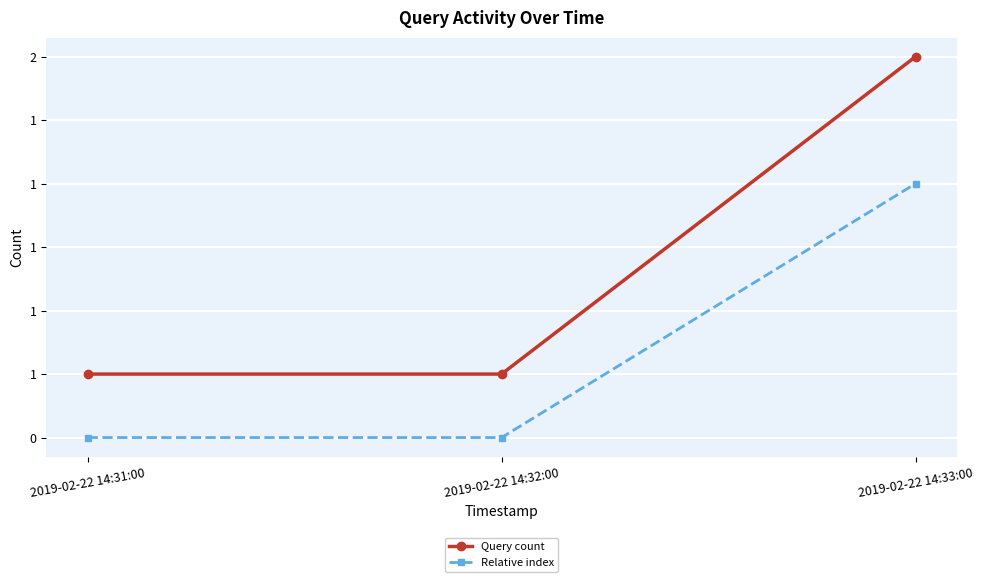

What is the sum of all Relative index values?

3.2